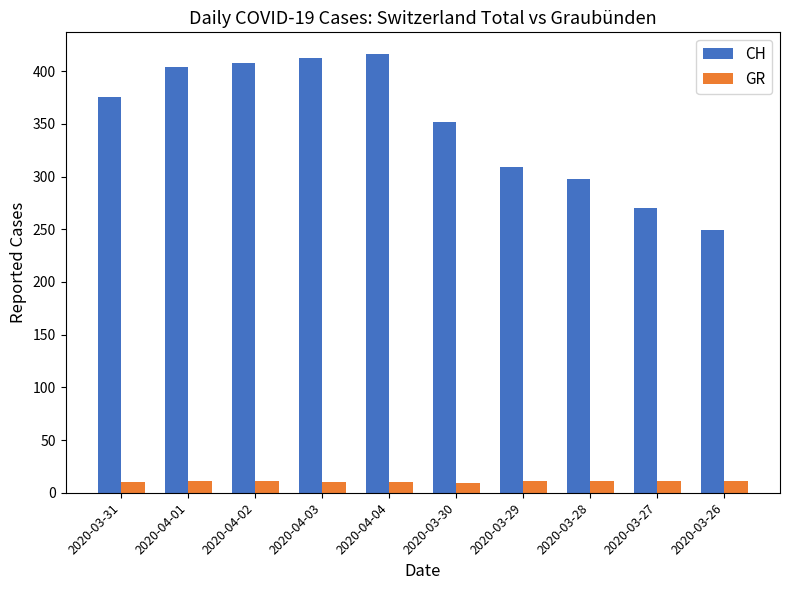

Rank the series by their maximum value, from lowest to highest.

GR, CH